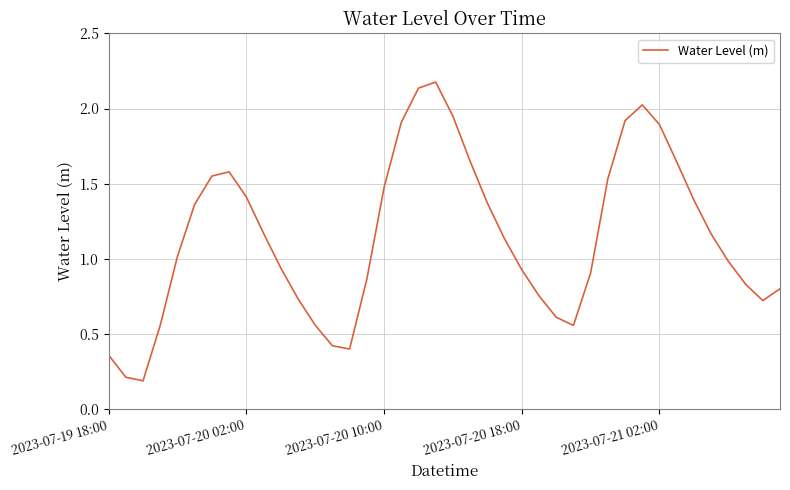

What is the greatest value displayed?

2.2